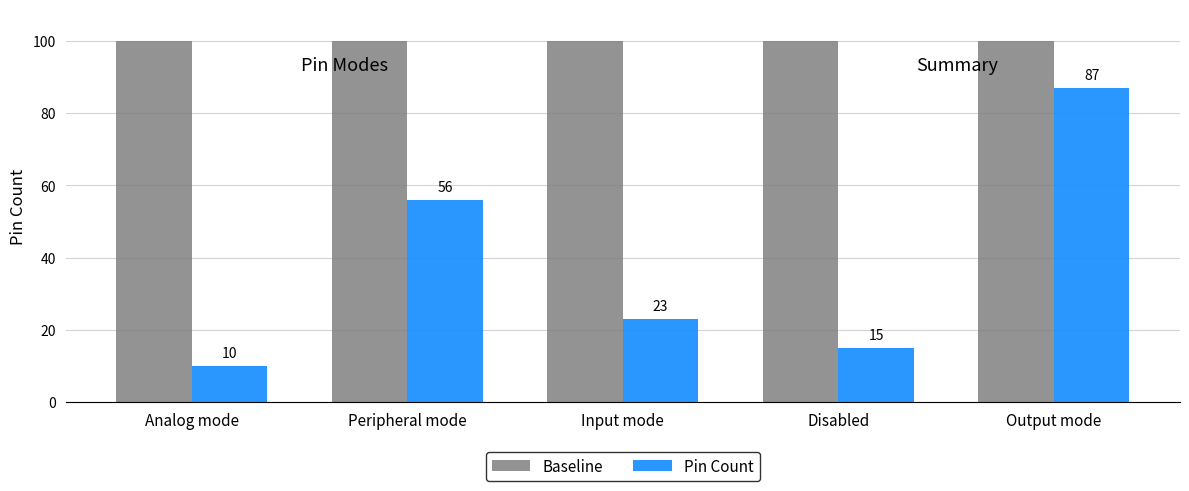

Rank the series by their maximum value, from lowest to highest.

Pin Count, Baseline